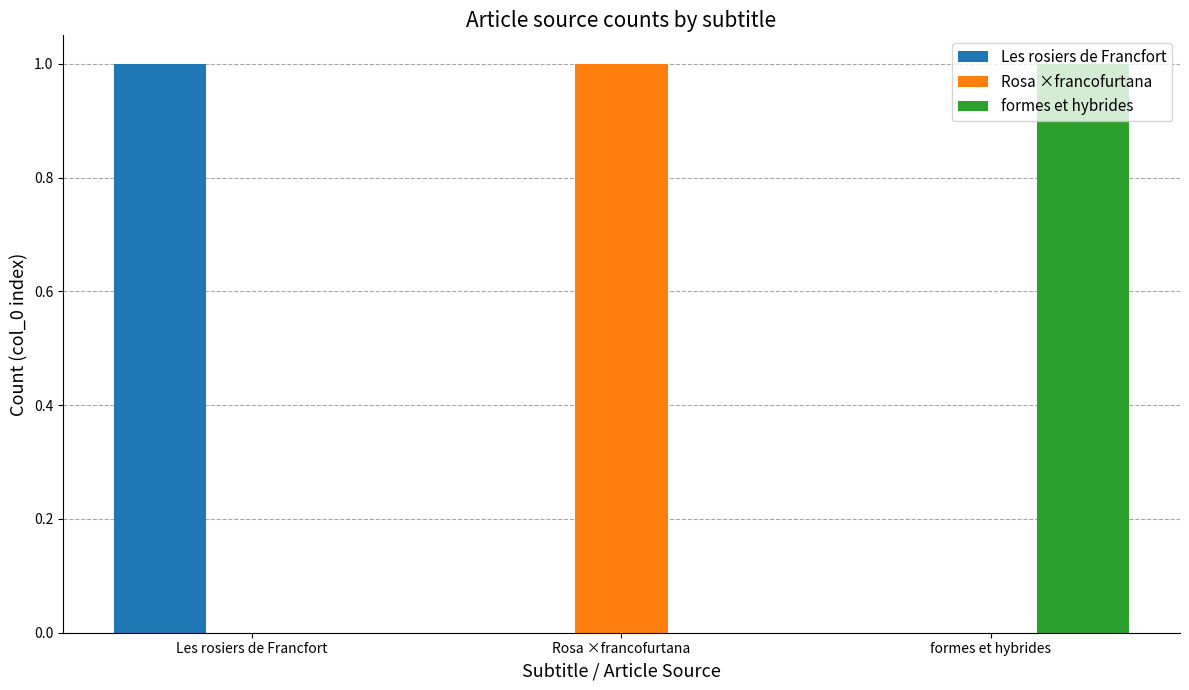

The value of Les rosiers de Francfort at Les rosiers de Francfort is 1. True or false?

True